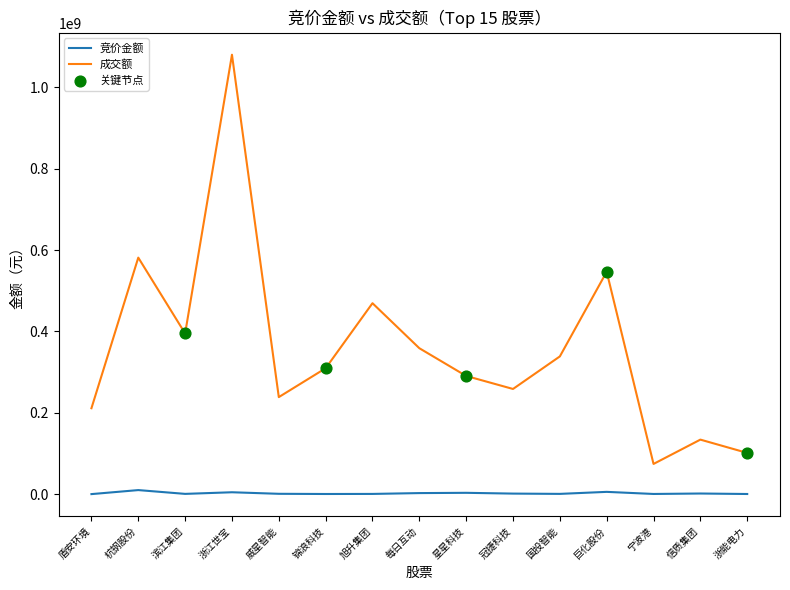

What is the total value across all series at 巨化股份?

552404351